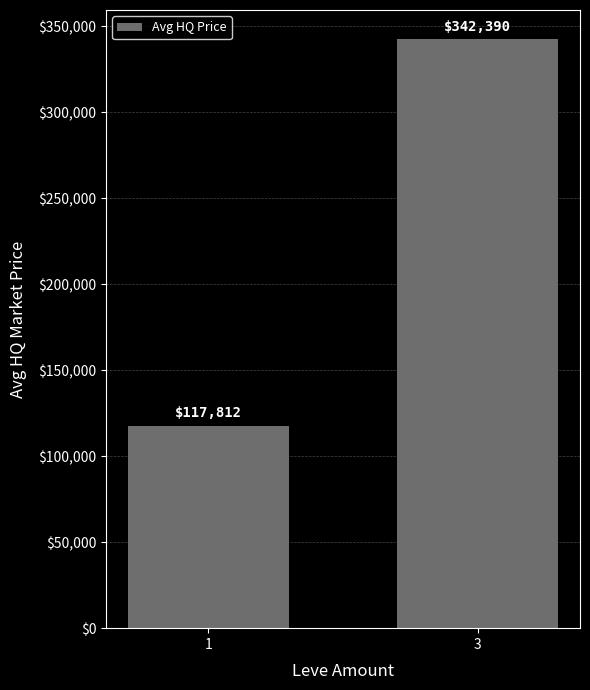

What is the difference between the values at 1 and 3?

224578.2